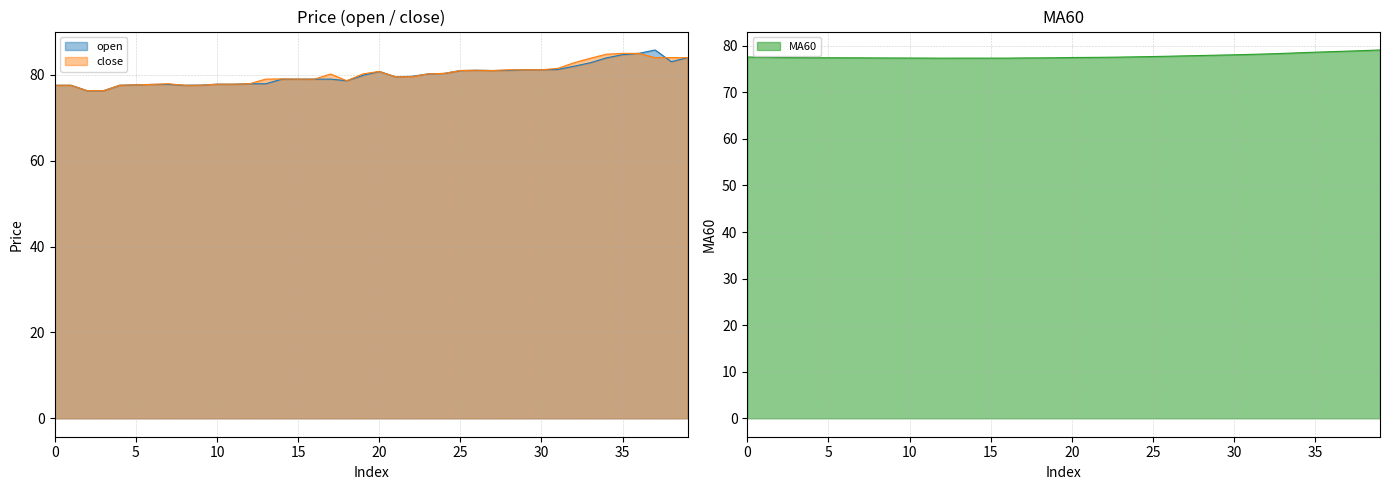

Reading left to right, list all the values displayed in this chart.

open: 77.6	77.6	76.3	76.3	77.6	77.7	77.8	77.8	77.6	77.6	77.8	77.8	77.9	77.9	79.0	79.0	79.0	79.0	78.6	79.9	80.8	79.5	79.7	80.2	80.3	81.0	81.1	81.0	81.1	81.2	81.2	81.2	82.0	82.8	84.0	84.7	85.0	85.8	83.1	84.0
close: 77.6	77.6	76.3	76.3	77.6	77.7	77.8	77.9	77.6	77.6	77.8	77.8	77.9	79.0	79.0	79.0	79.0	80.2	78.6	80.2	80.8	79.5	79.5	80.2	80.3	81.0	81.1	81.0	81.2	81.2	81.2	81.5	82.8	83.8	84.8	85.0	85.0	84.0	84.0	84.0
MA60: 77.6	77.5	77.5	77.5	77.4	77.4	77.4	77.4	77.4	77.4	77.4	77.3	77.3	77.3	77.3	77.3	77.3	77.4	77.4	77.4	77.5	77.5	77.5	77.6	77.6	77.7	77.8	77.8	77.9	78.0	78.0	78.1	78.2	78.3	78.5	78.6	78.7	78.8	79.0	79.1